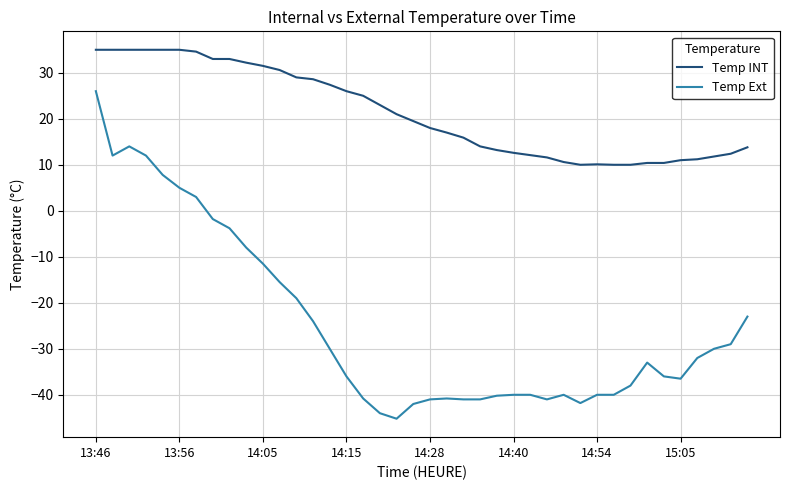

What is the average value of the Temp Ext series?

-24.7